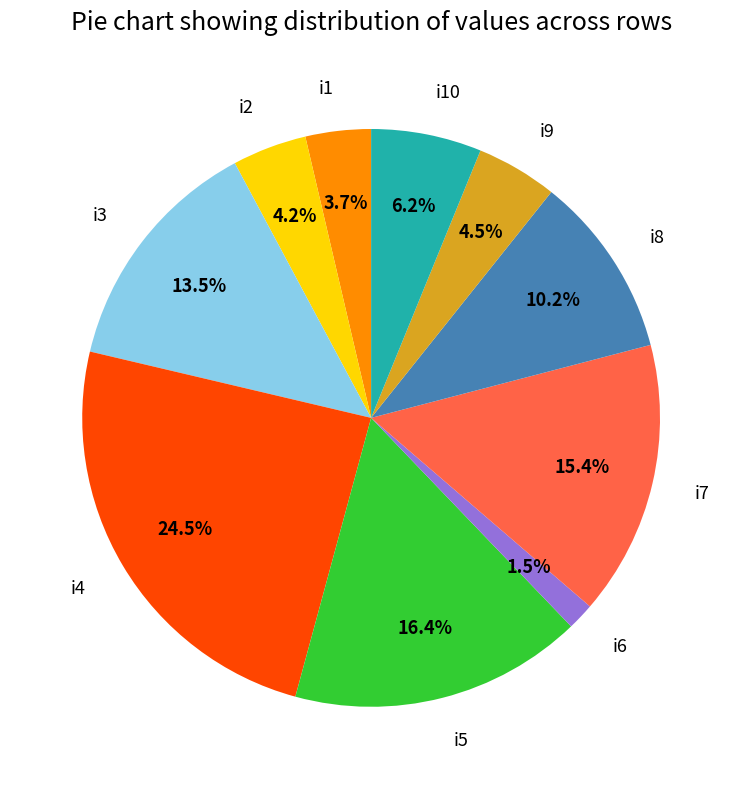

Approximately how many times larger is the value at i1 compared to i3?

0.3